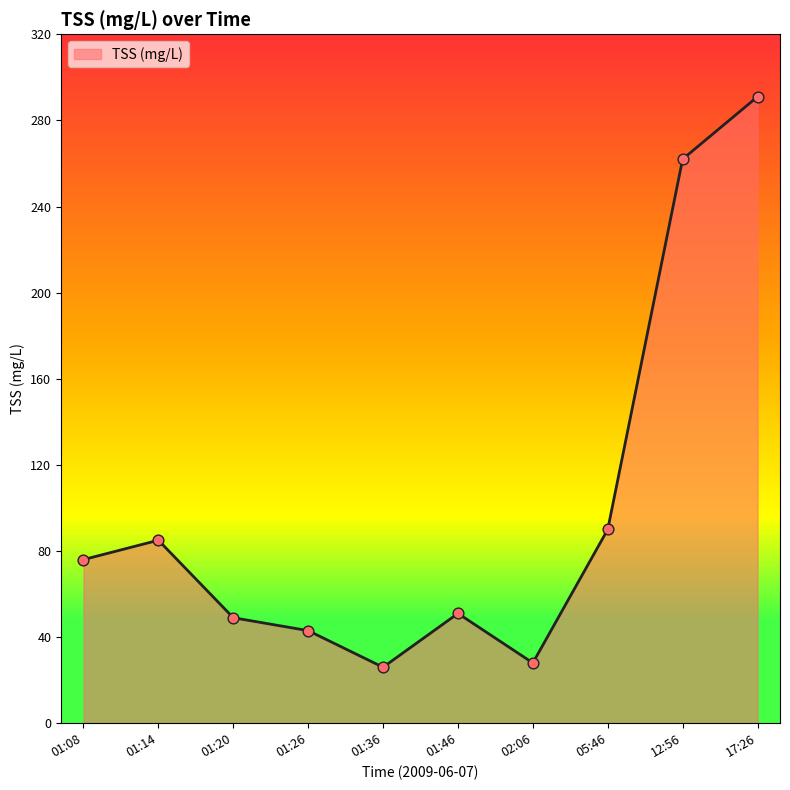

What is the change in value from 05:46 to 17:26?

+201